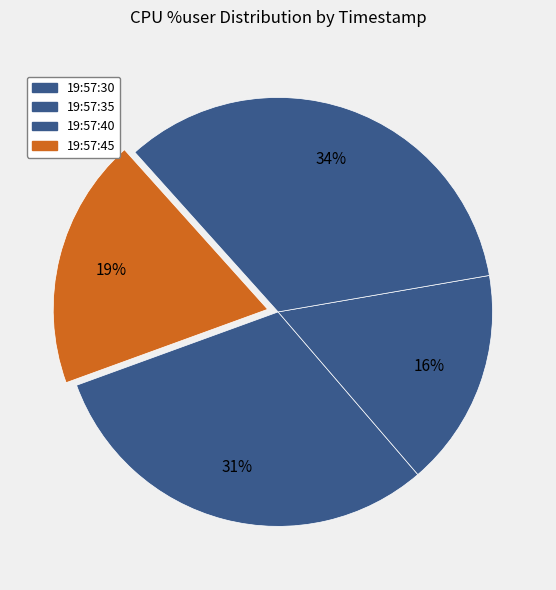

What percentage do 19:57:30 and 19:57:35 together represent?

47.2%